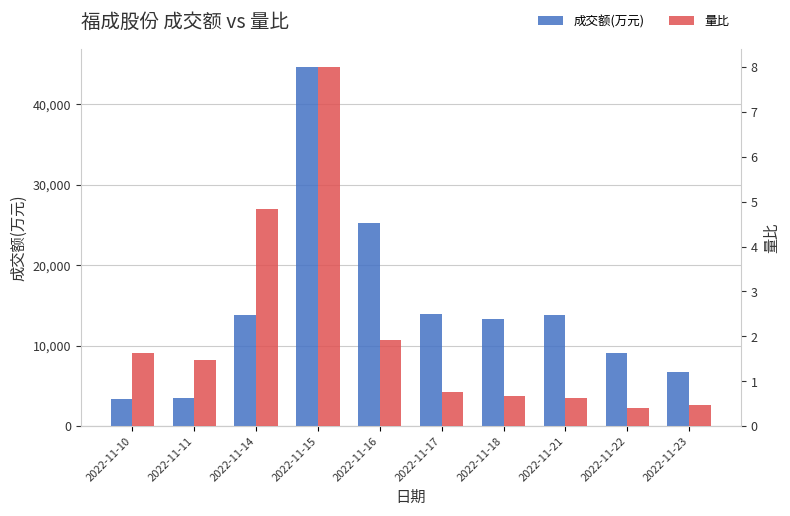

Reading right to left, what are all the values shown in this chart?

成交额(万元): 6664.0	9029.0	13829.0	13330.0	13861.0	25200.0	44644.0	13792.0	3546.0	3327.0
量比: 0.5	0.4	0.6	0.7	0.8	1.9	8.0	4.8	1.5	1.6